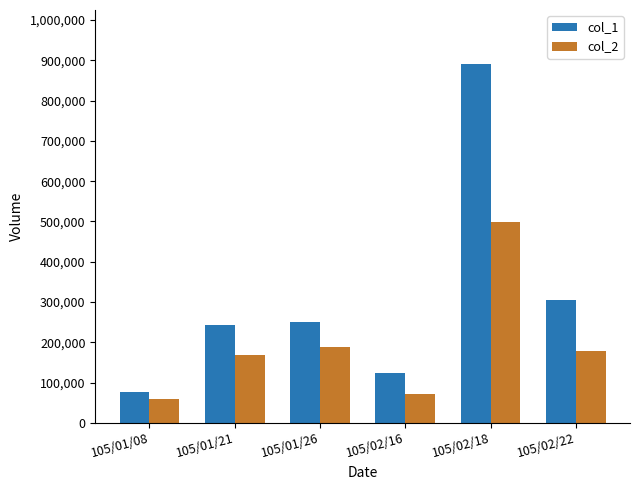

At 105/01/21, list the series in order from smallest to largest.

col_2, col_1